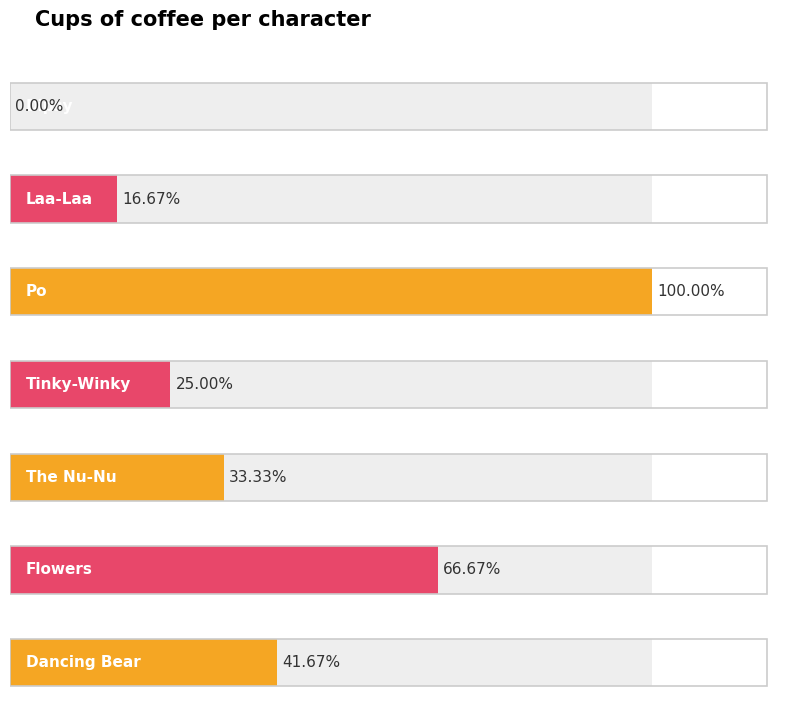

What is the difference between the second highest and minimum values?

8